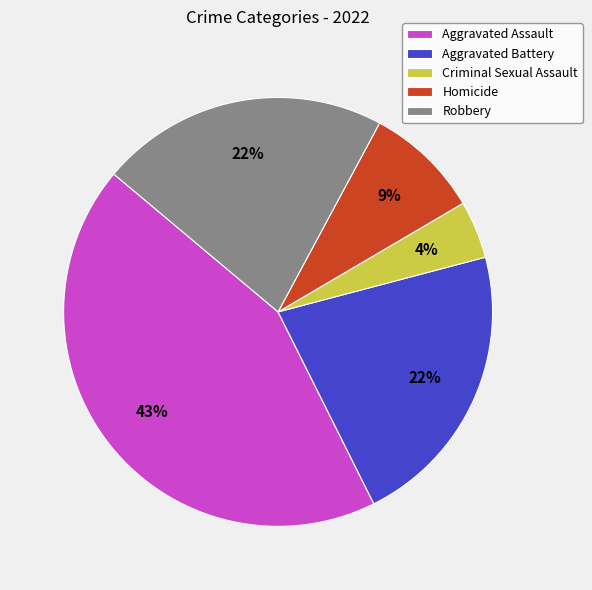

Is Criminal Sexual Assault the majority of the pie?

No